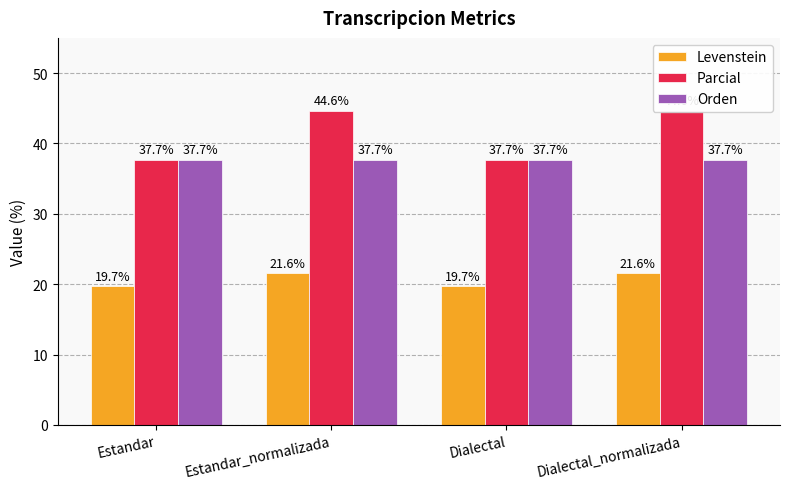

Which category has the highest value in the Orden series?

Estandar